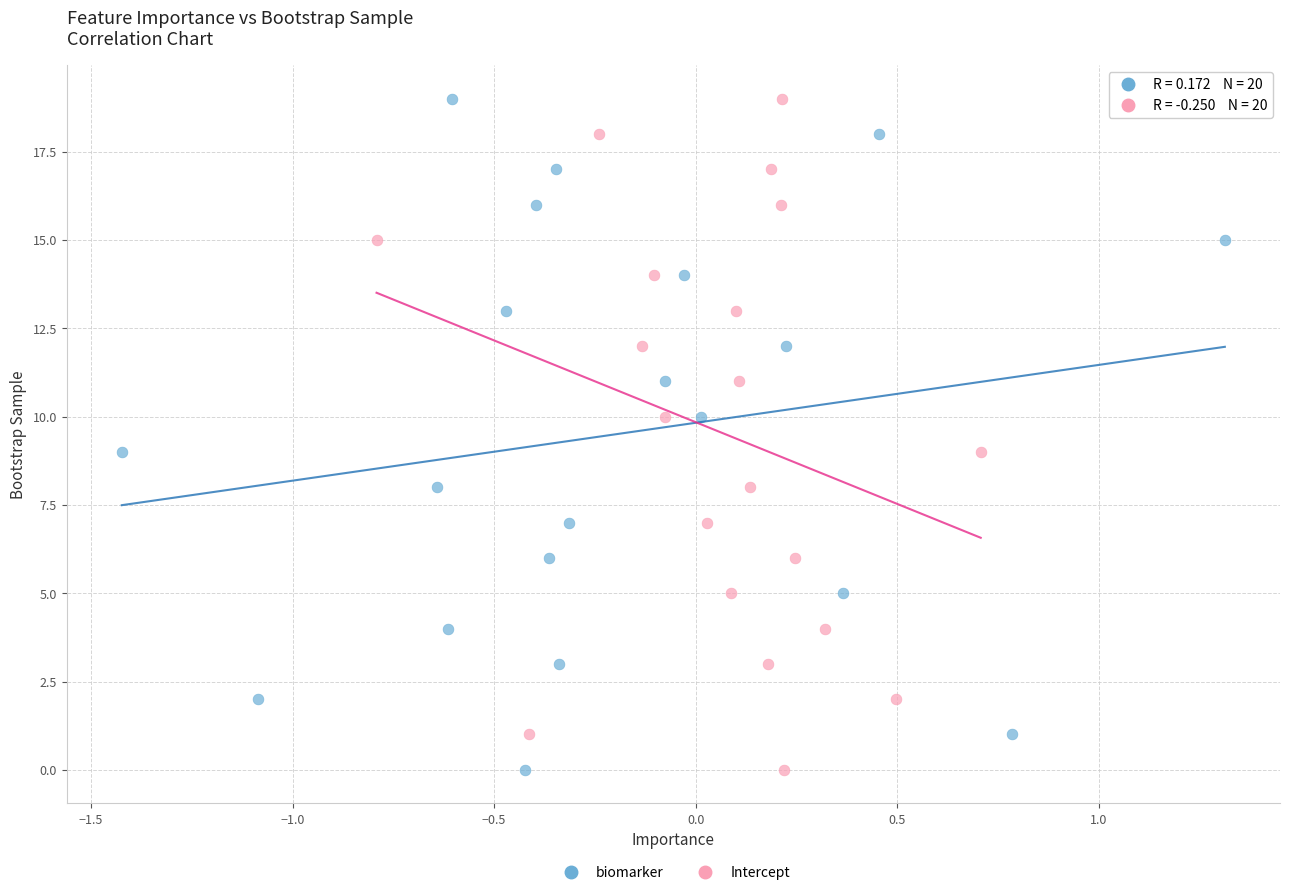

What are all the series names shown in the legend?

biomarker, Intercept